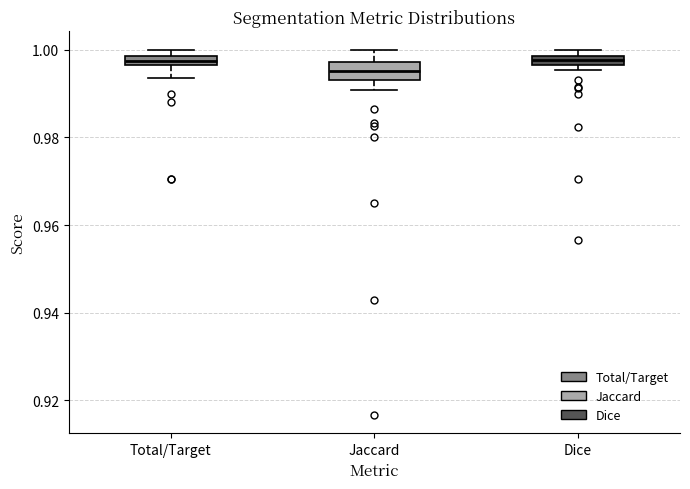

Where is the lower edge of the box for Jaccard on the y-axis? The values are not printed on the chart, so give them approximately, as read against the axis.

0.994